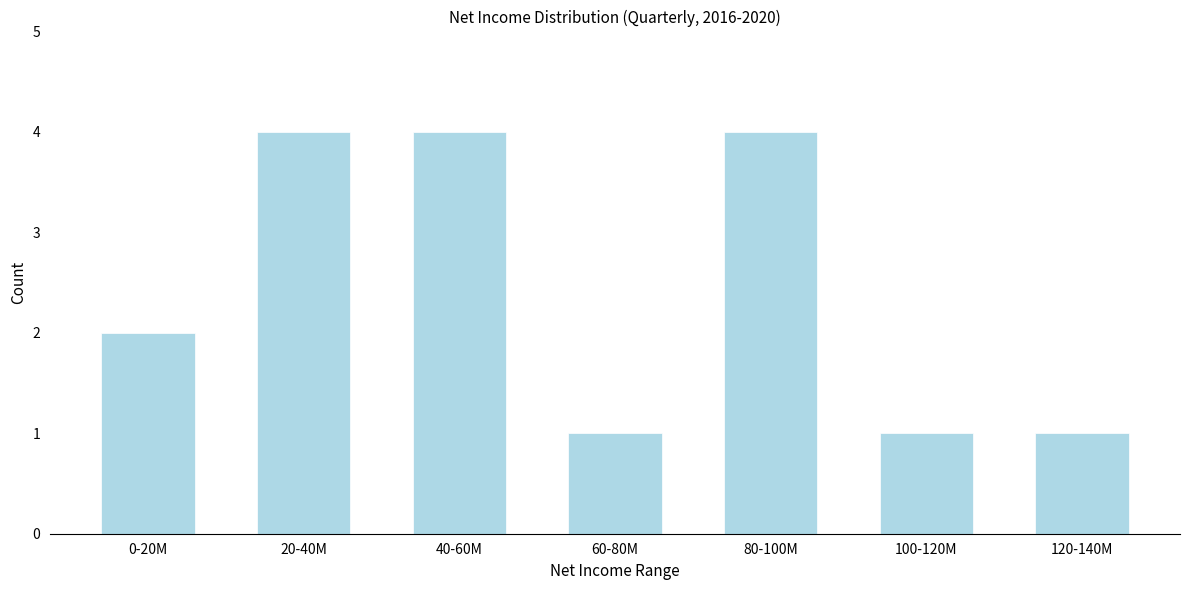

Reading left to right, transcribe all the data shown in this chart.

2	4	4	1	4	1	1